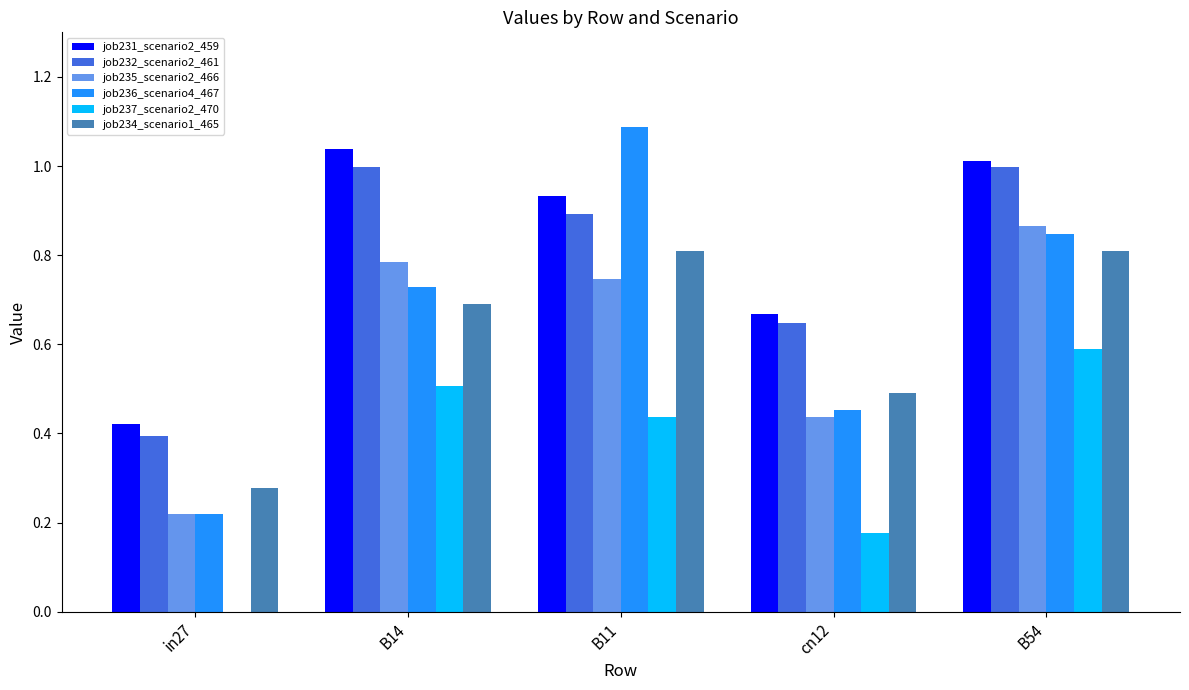

Which series has the largest total across all categories?

job231_scenario2_459